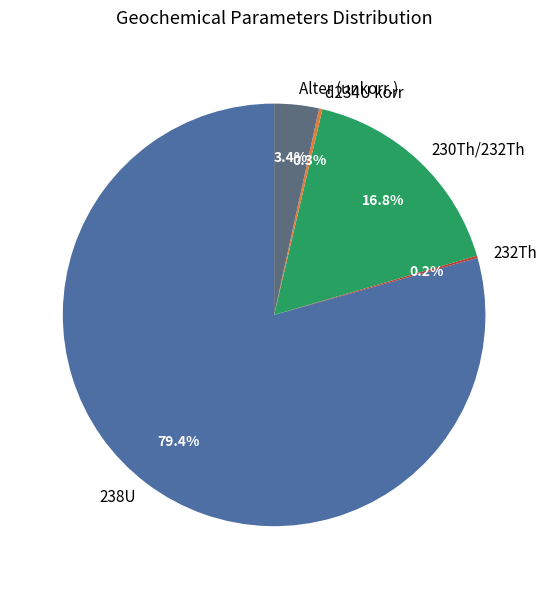

Does any single category account for the majority?

Yes